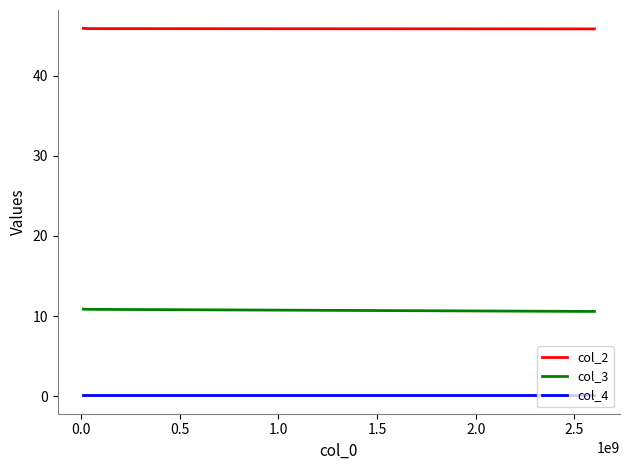

List the series in order of their peak value, highest first.

col_2, col_3, col_4